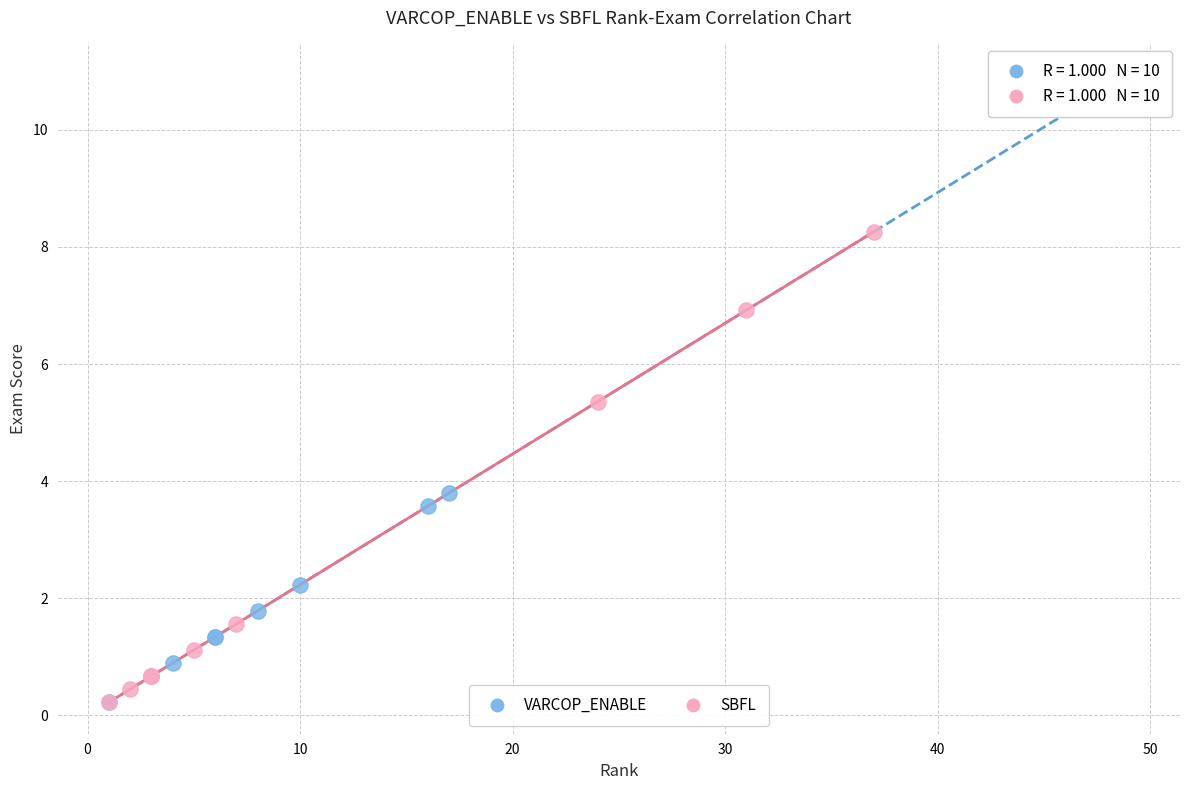

Which series has the widest spread of Y values?

VARCOP_ENABLE